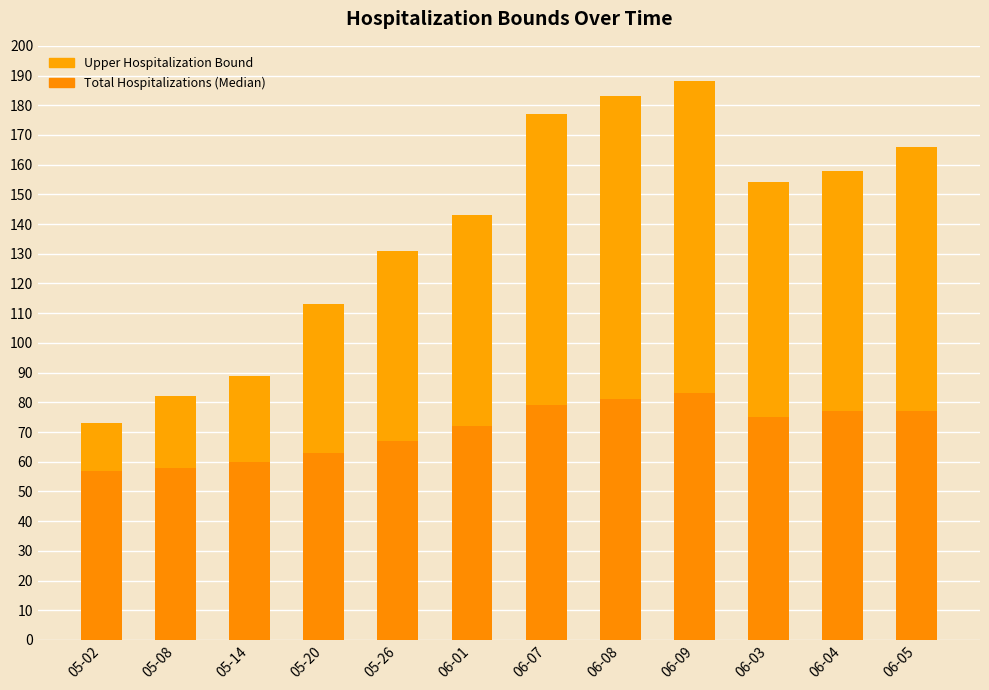

What is the label of the 12th bar from the right?

05-02